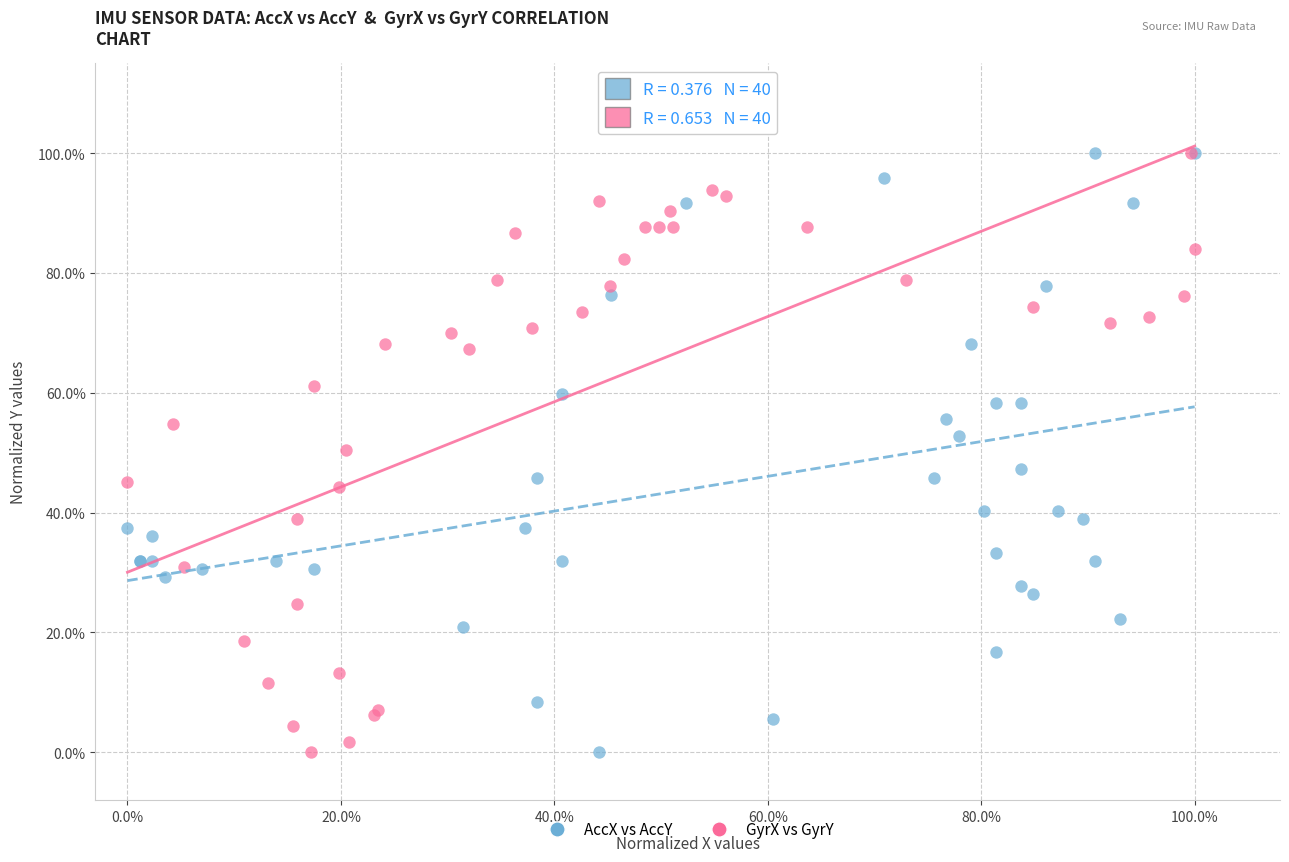

What are all the series names shown in the legend?

AccX vs AccY, GyrX vs GyrY